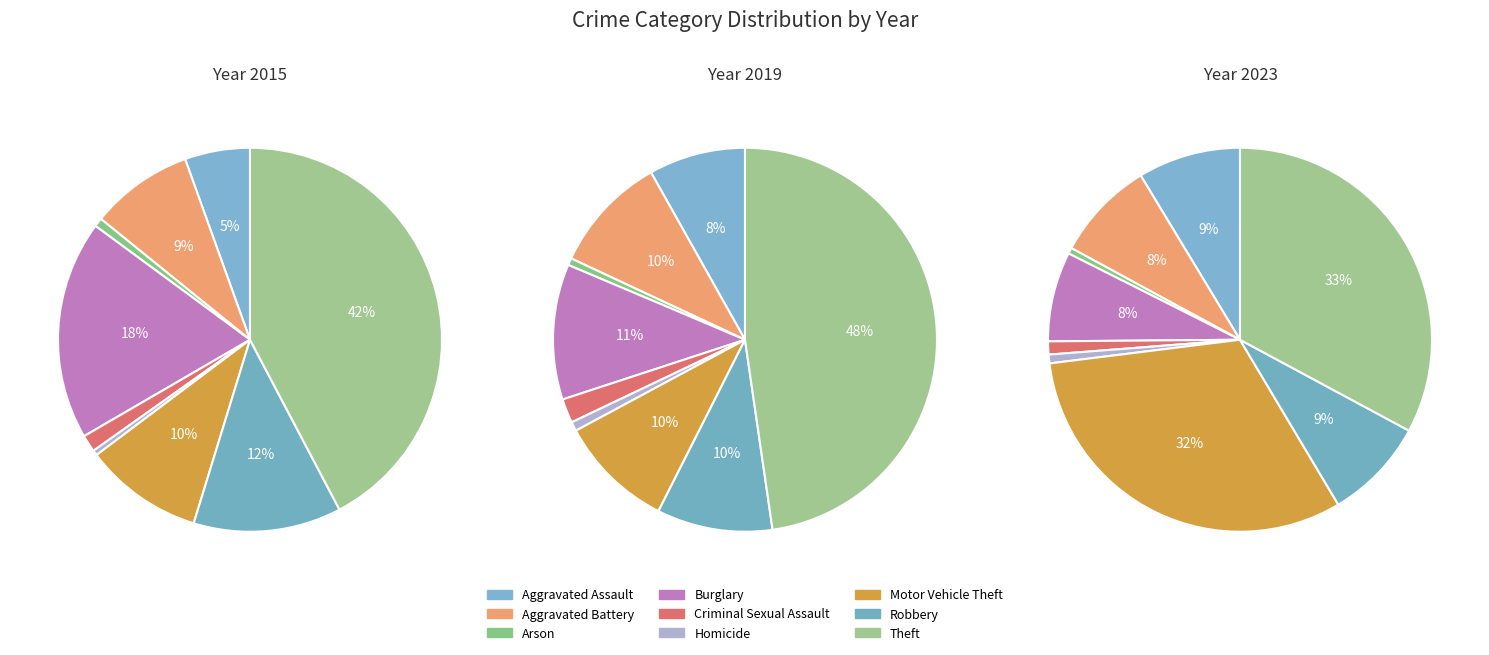

Which slice is the largest?

Theft